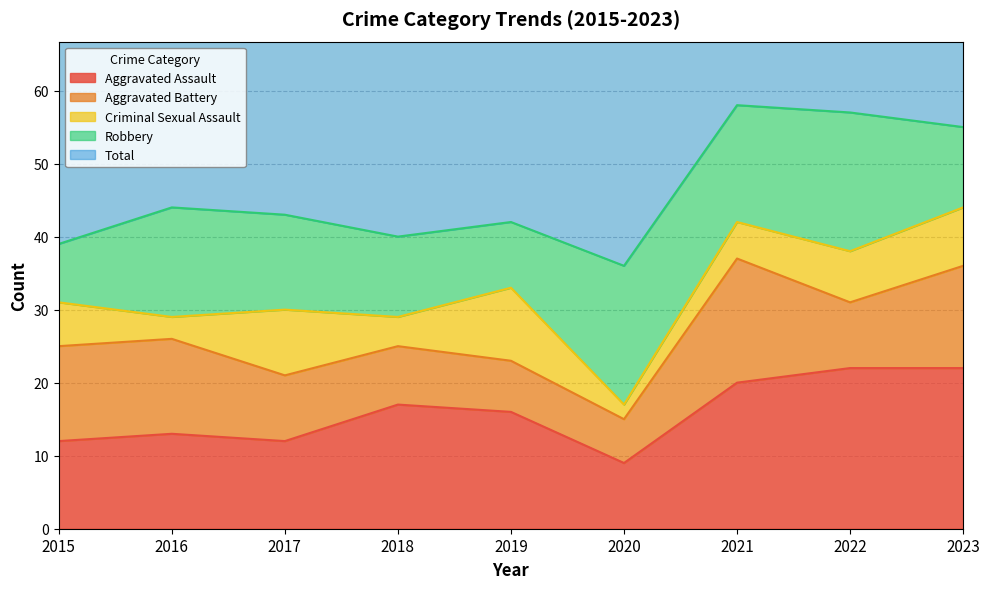

What is the difference between the highest and lowest values at 2020?

35